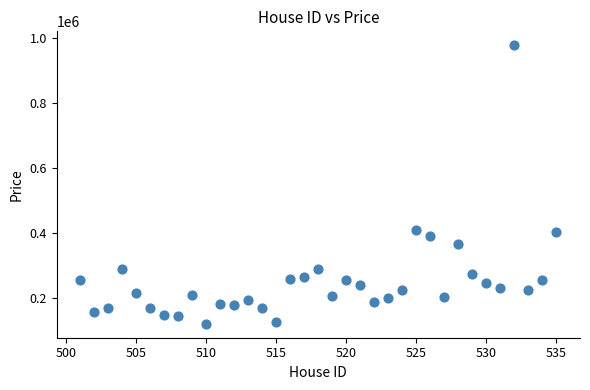

What is the range of Y values (max minus min)?

855964.8